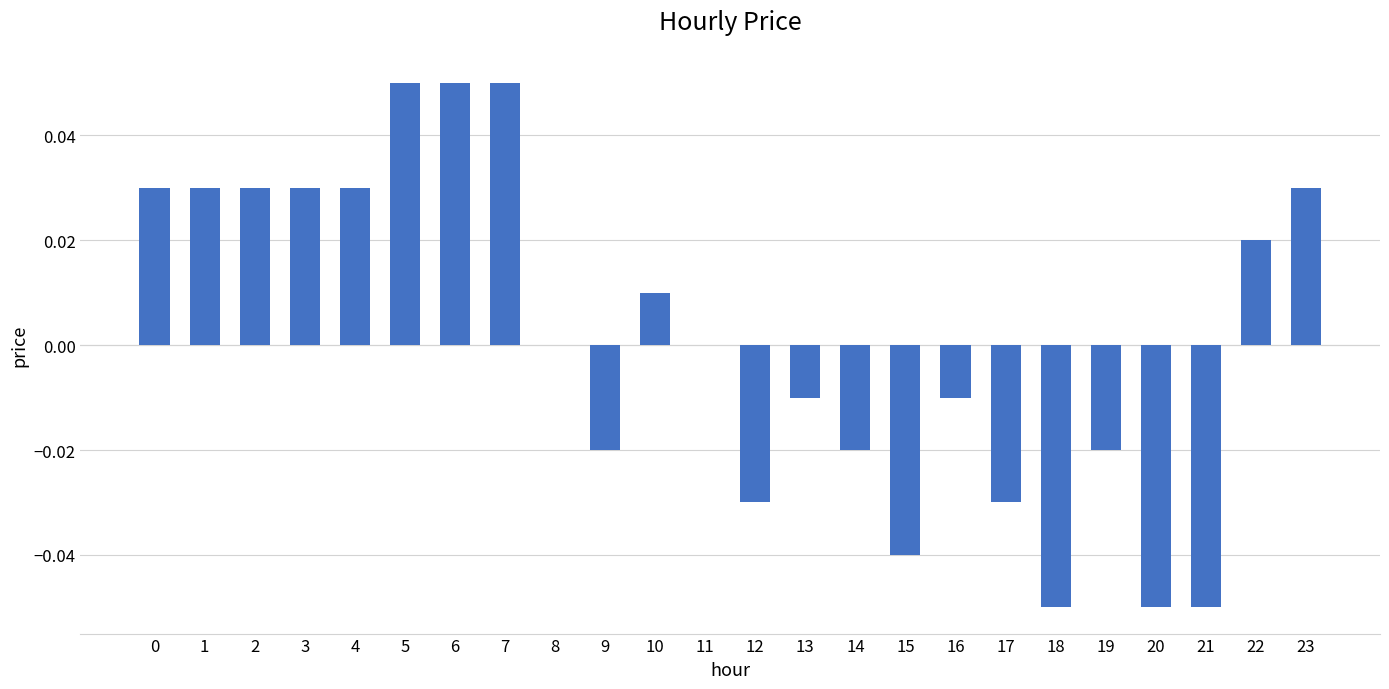

How many distinct data groups are displayed?

1